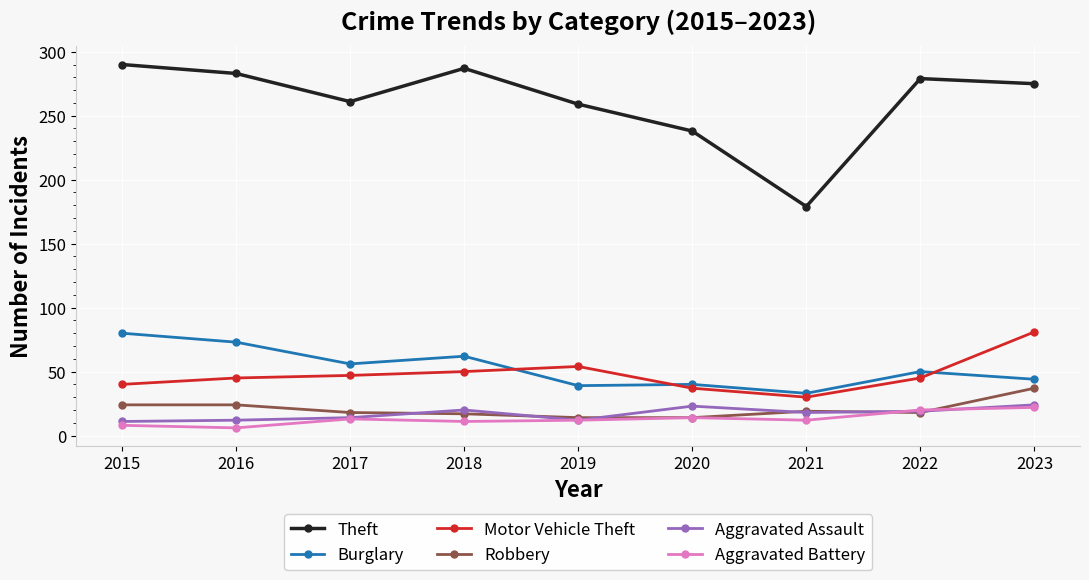

Which series has the widest spread of values?

Theft